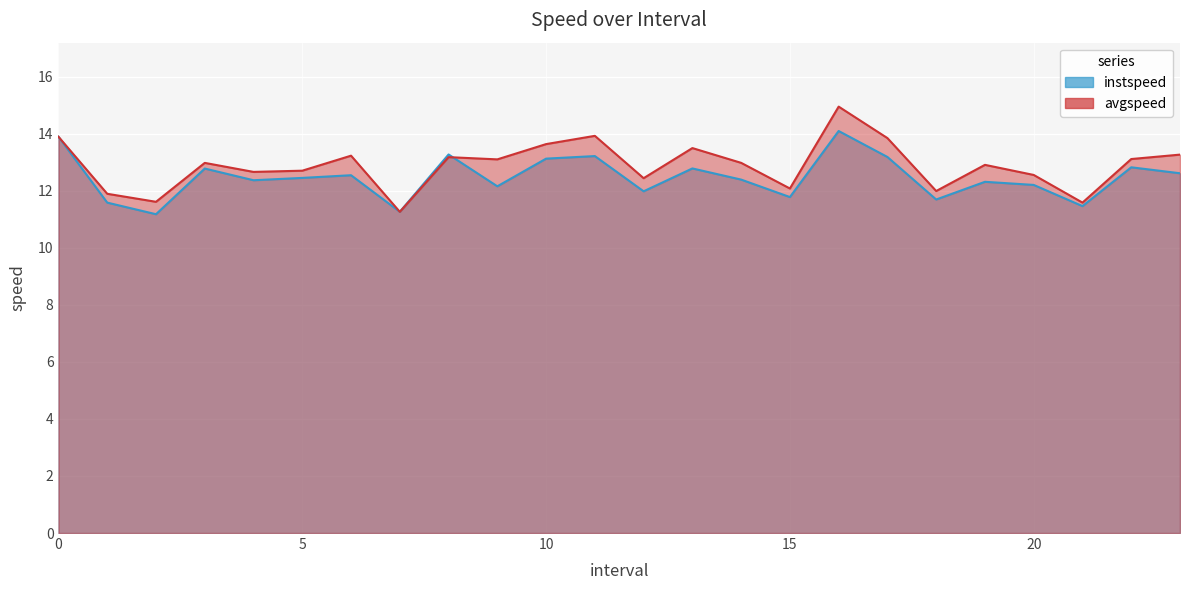

How many times do avgspeed and instspeed cross each other?

2